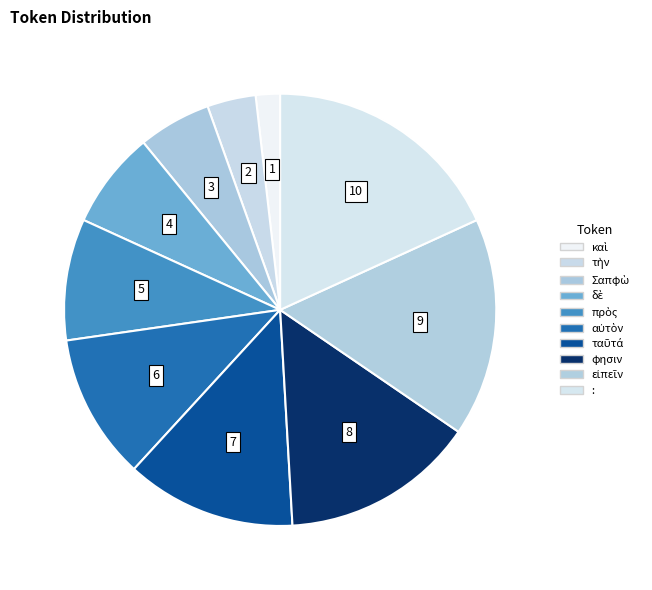

To the nearest percent, what is the combined percentage of Σαπφὼ and καὶ?

7%